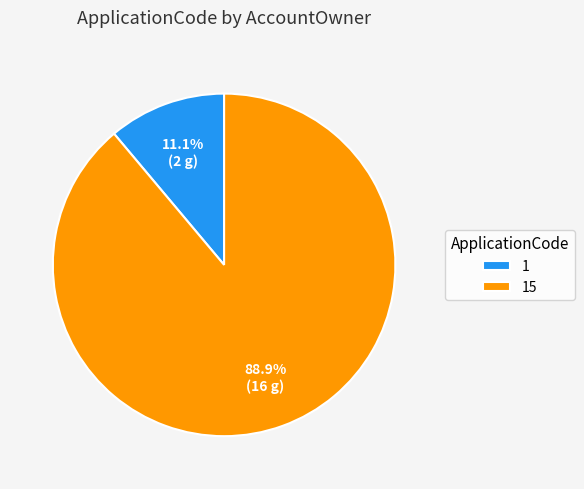

The 15 slice represents 78% of the pie. True or false?

False